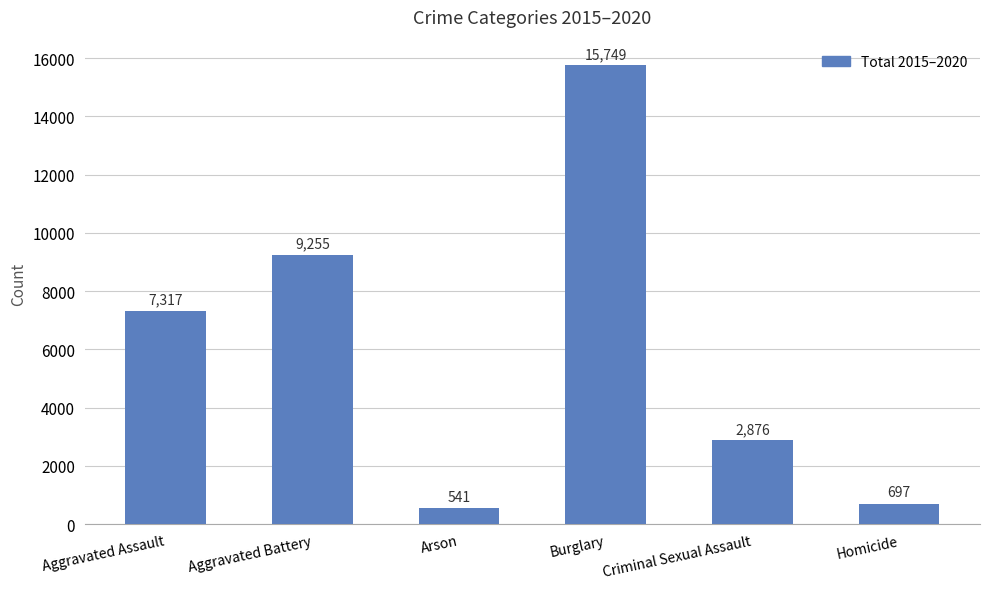

Reading left to right, what are all the values shown in this chart?

7317	9255	541	15749	2876	697